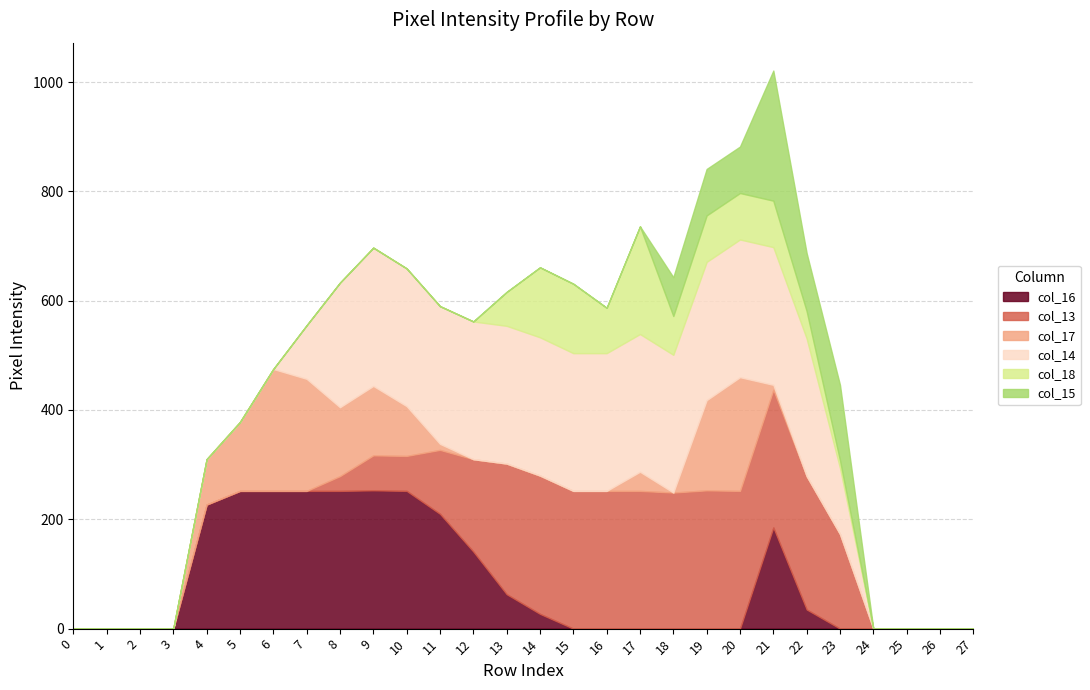

Reading right to left, list all the values displayed in this chart.

col_16: 0	0	0	0	0	35	185	0	0	0	0	0	0	27	63	141	210	252	253	252	252	252	252	227	0	0	0	0
col_13: 0	0	0	0	173	244	252	252	253	249	252	252	252	253	239	169	117	64	64	27	0	0	0	0	0	0	0	0
col_17: 0	0	0	0	0	0	9	208	165	0	35	0	0	0	0	0	11	91	127	126	205	223	126	83	0	0	0	0
col_14: 0	0	0	0	121	252	252	252	253	252	252	252	252	253	252	252	252	252	253	228	98	0	0	0	0	0	0	0
col_18: 0	0	0	0	14	50	85	85	85	71	197	83	127	128	62	0	0	0	0	0	0	0	0	0	0	0	0	0
col_15: 0	0	0	0	138	106	238	85	85	71	0	0	0	0	0	0	0	0	0	0	0	0	0	0	0	0	0	0